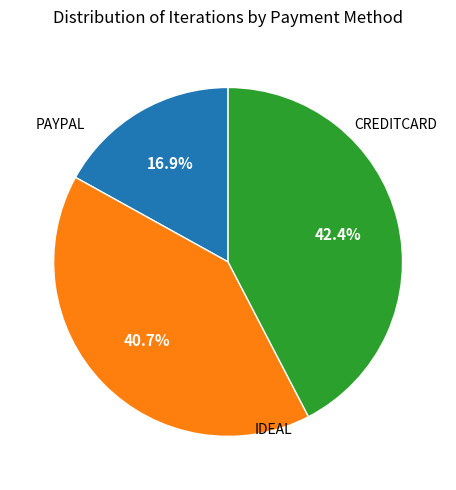

What percentage is the IDEAL slice, to the nearest percent?

41%